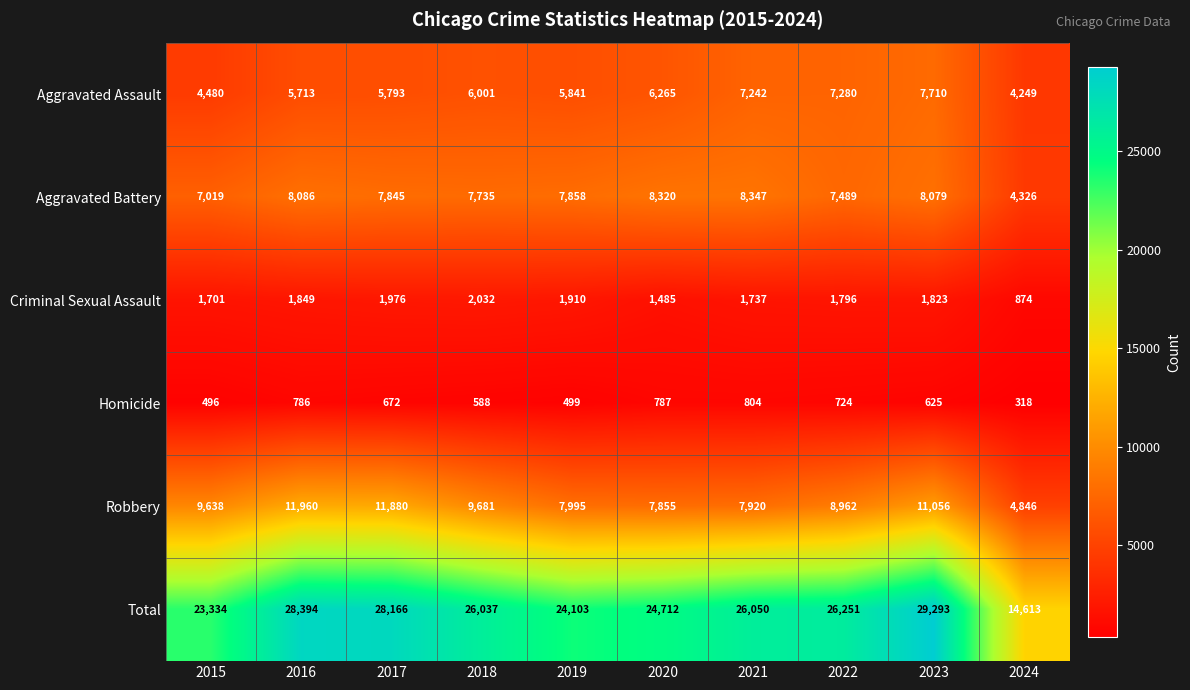

What is the total value across all series at 2022?

52502